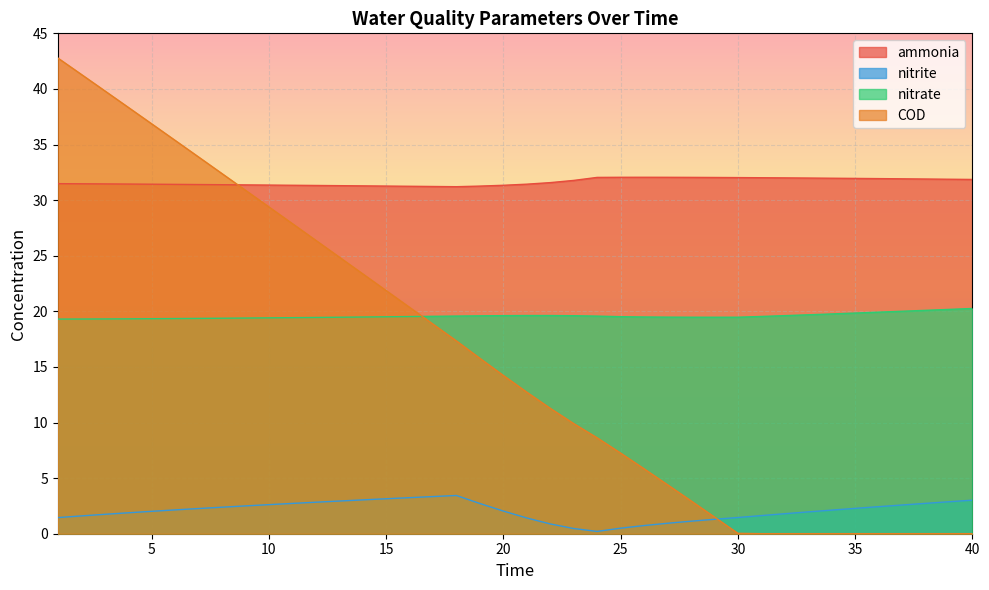

How many data points does each series have?

40